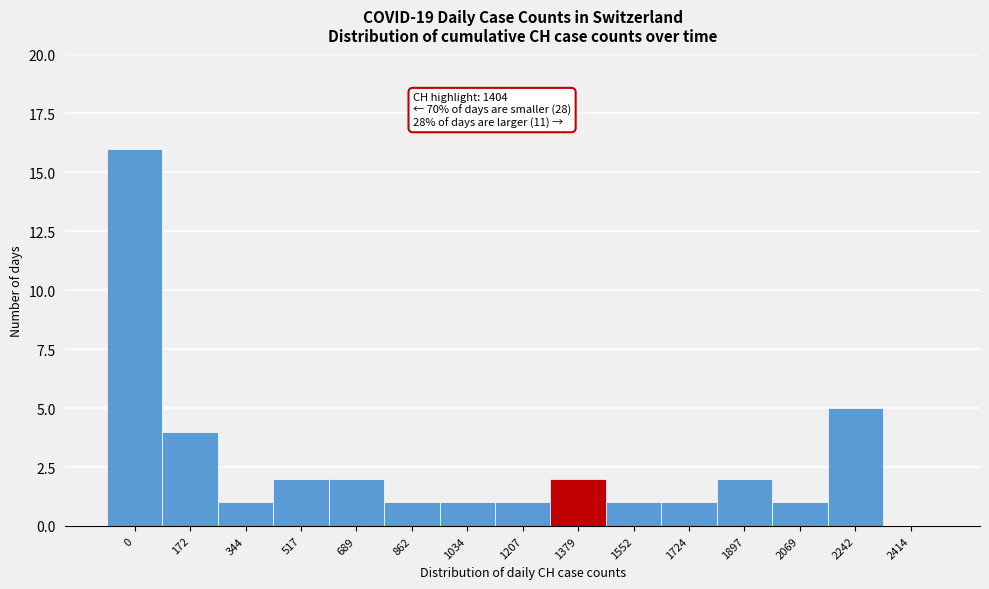

Reading left to right, extract all data points from this chart.

0=16	172=4	344=1	517=2	689=2	862=1	1034=1	1207=1	1379=2	1552=1	1724=1	1897=2	2069=1	2242=5	2414=0